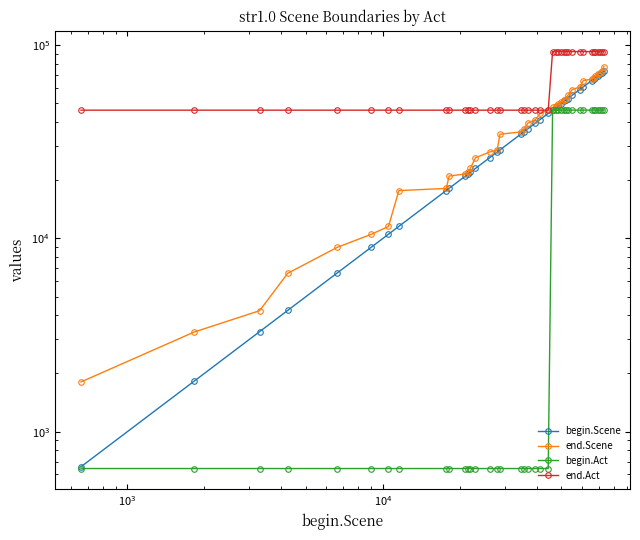

True or false: end.Scene has more than 0 interior local peaks.

False